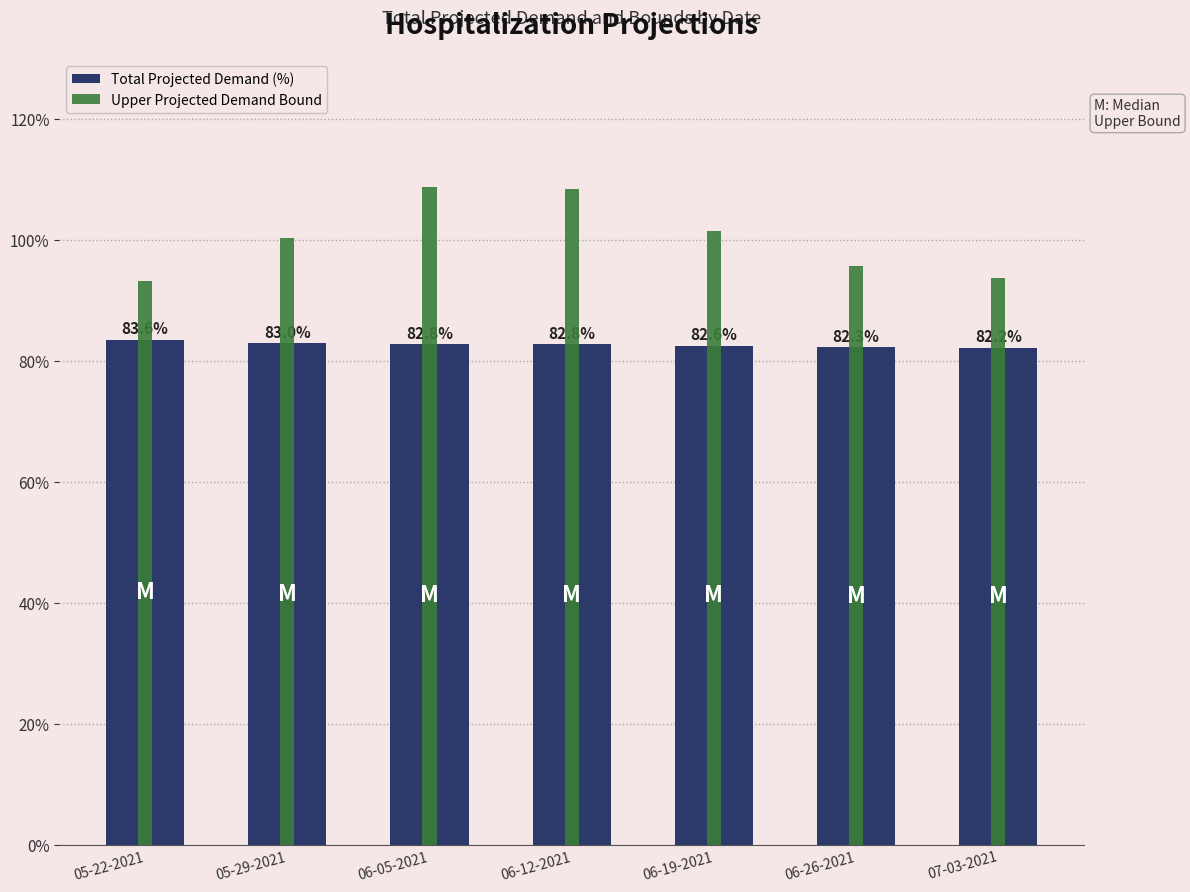

At how many categories does at least one series exceed 107?

2